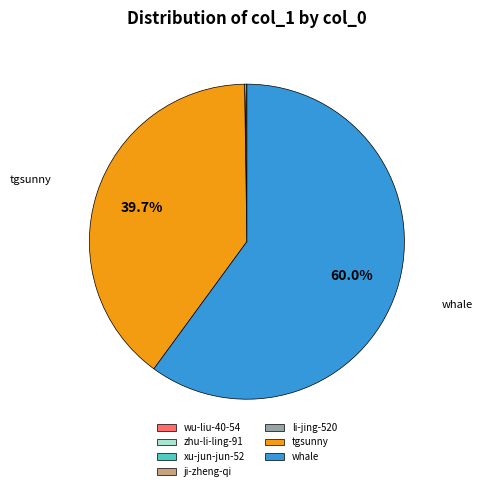

What is the largest slice in the pie chart?

whale